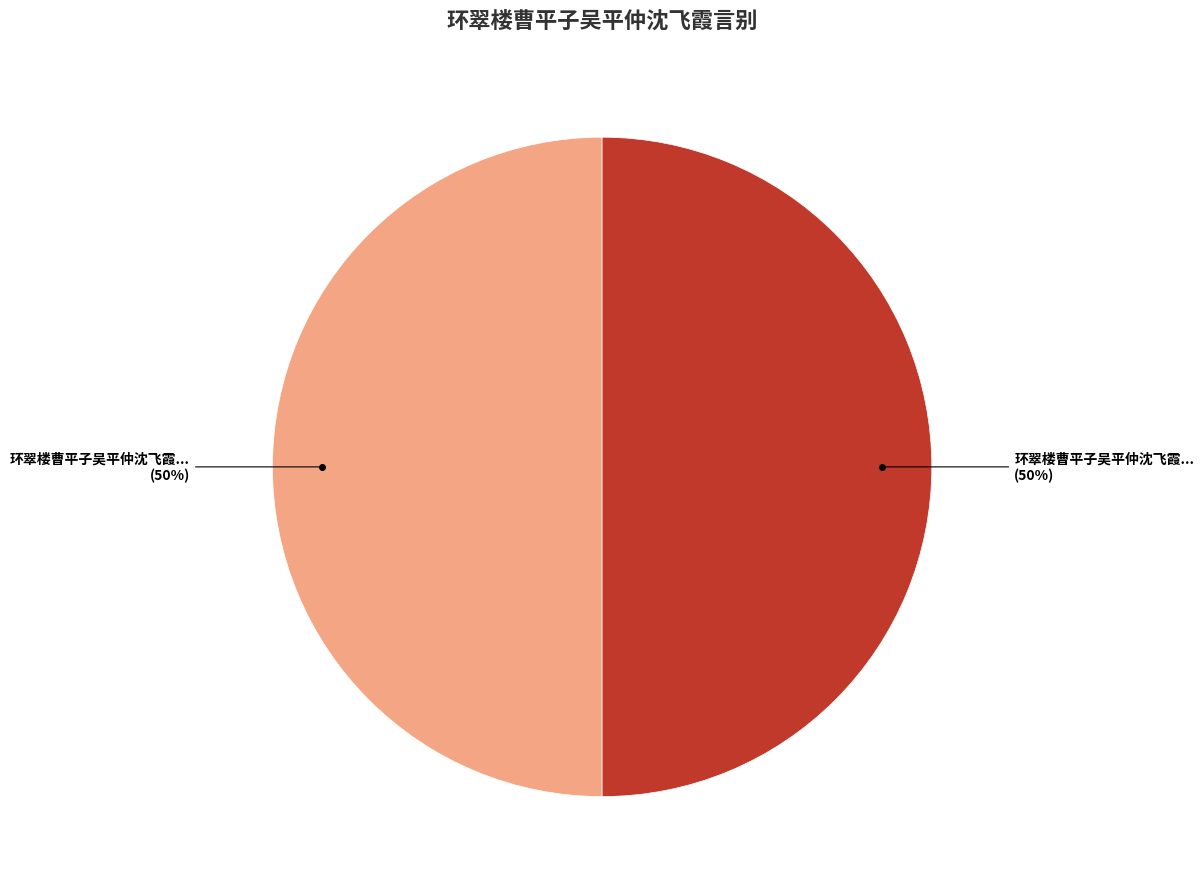

To the nearest percent, what is the average slice percentage?

50%